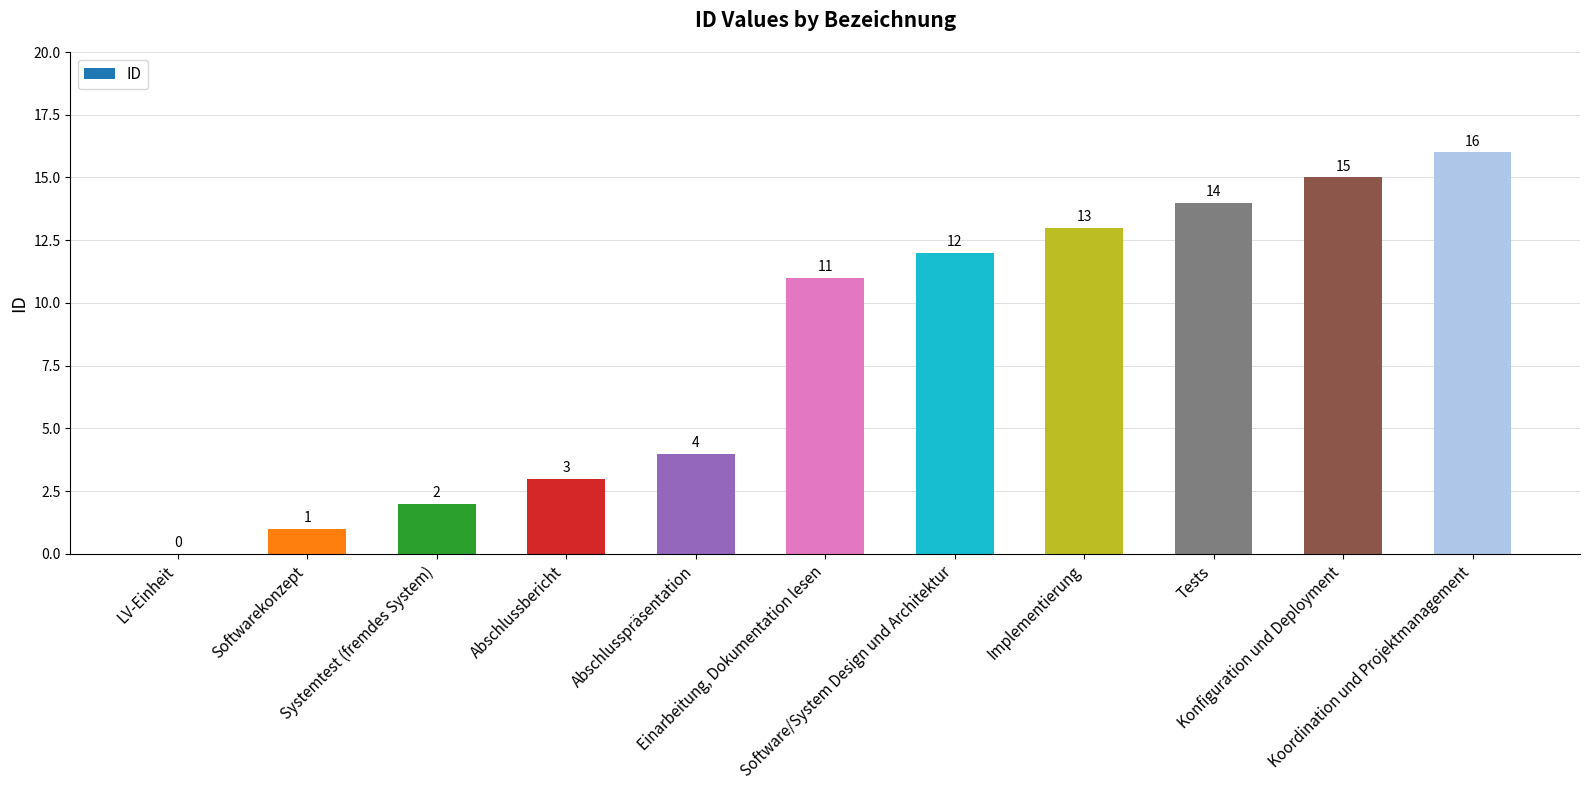

How many distinct data groups are displayed?

1